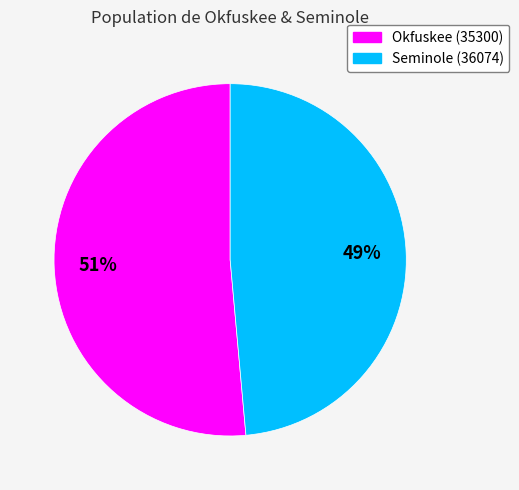

Count the number of slices in the pie.

2